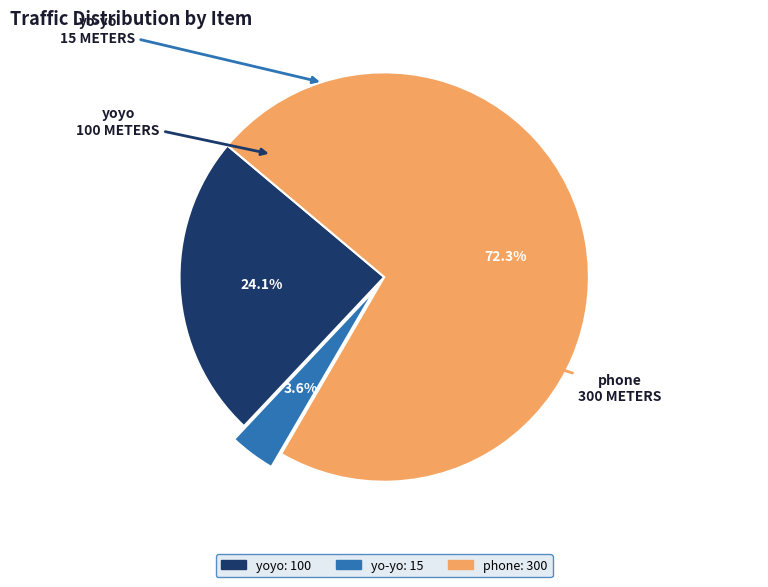

To the nearest percent, what is the difference between the largest and smallest slice percentages?

69%